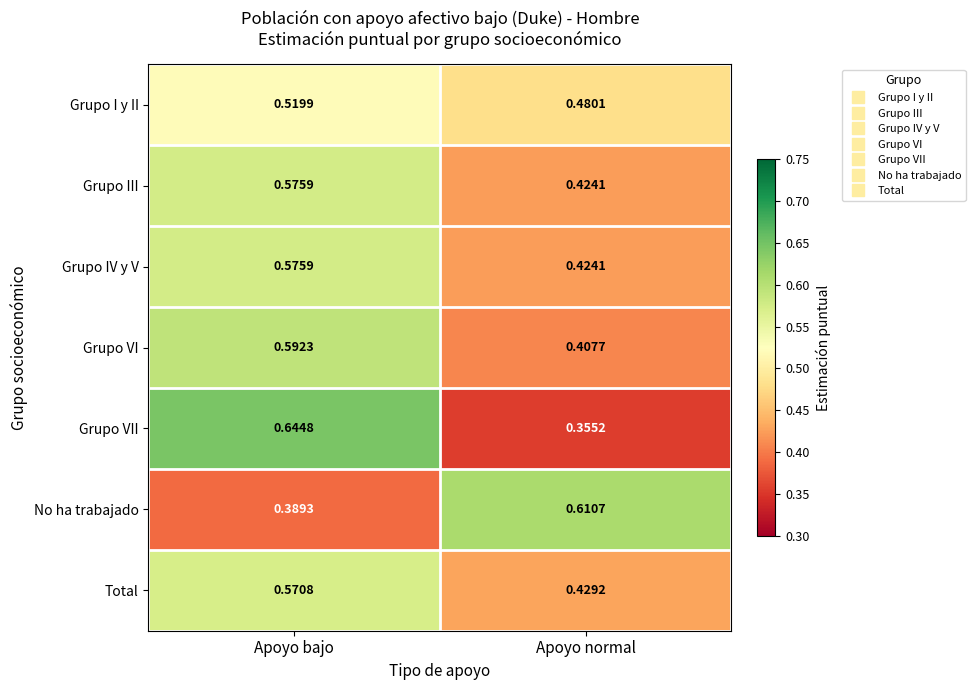

At which category does the chart reach its peak across all series?

Apoyo bajo